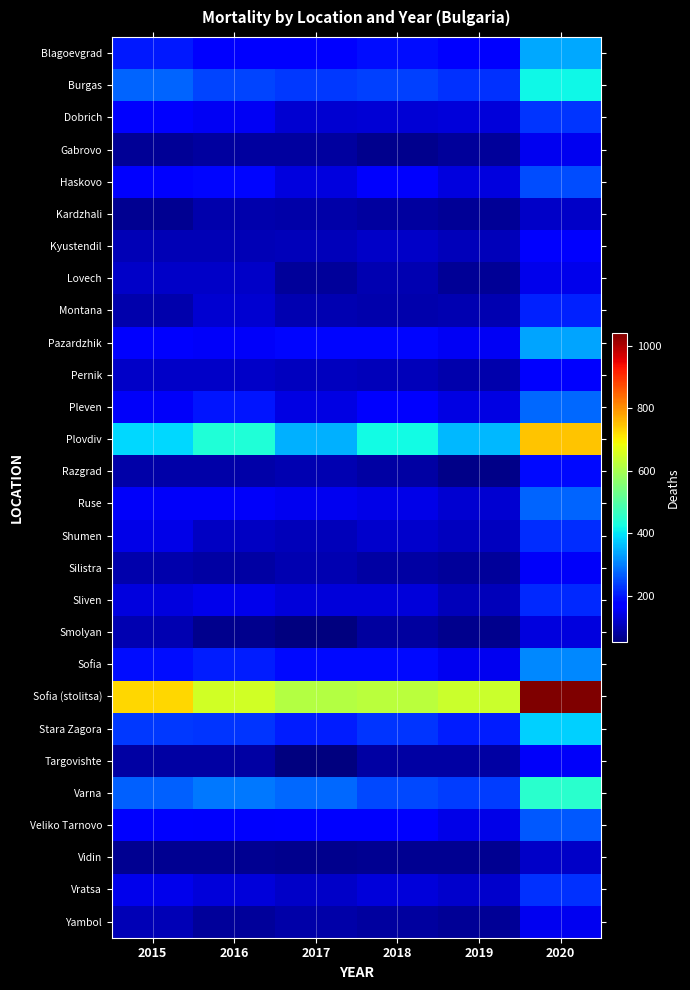

What is the total value across all series at 2018?

4518